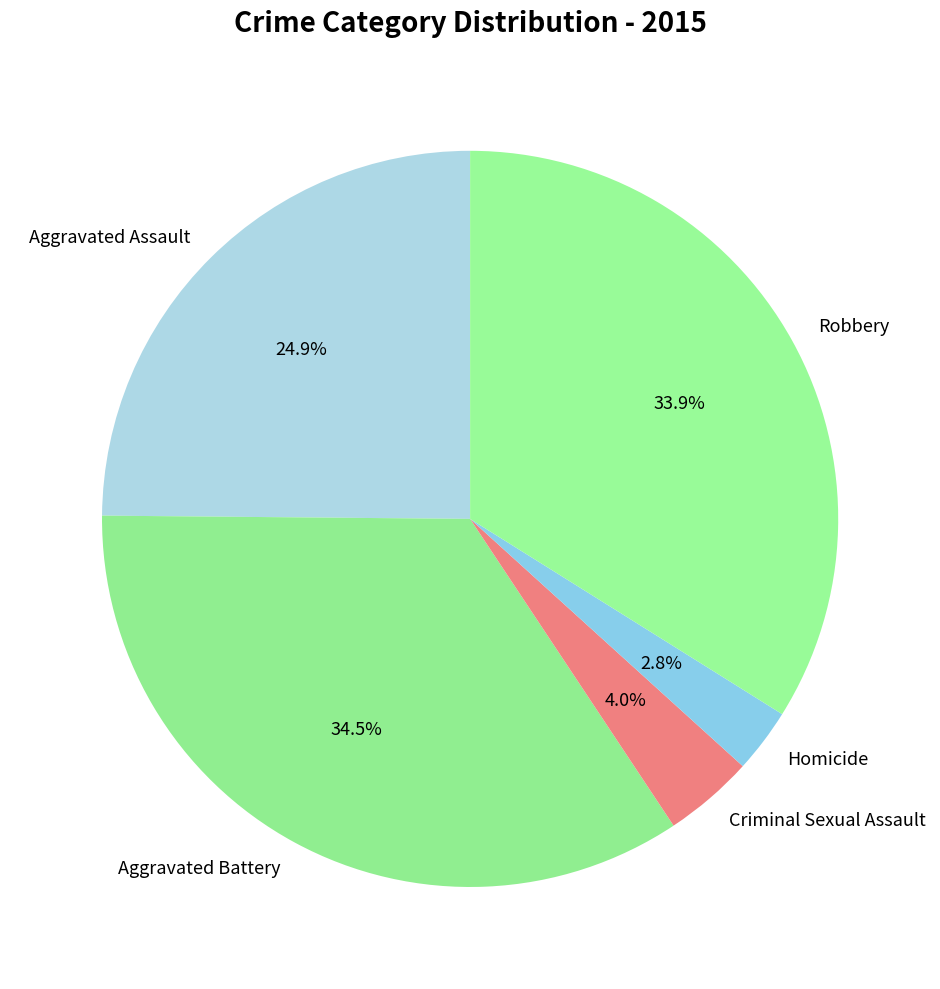

Is Aggravated Assault the majority of the pie?

No